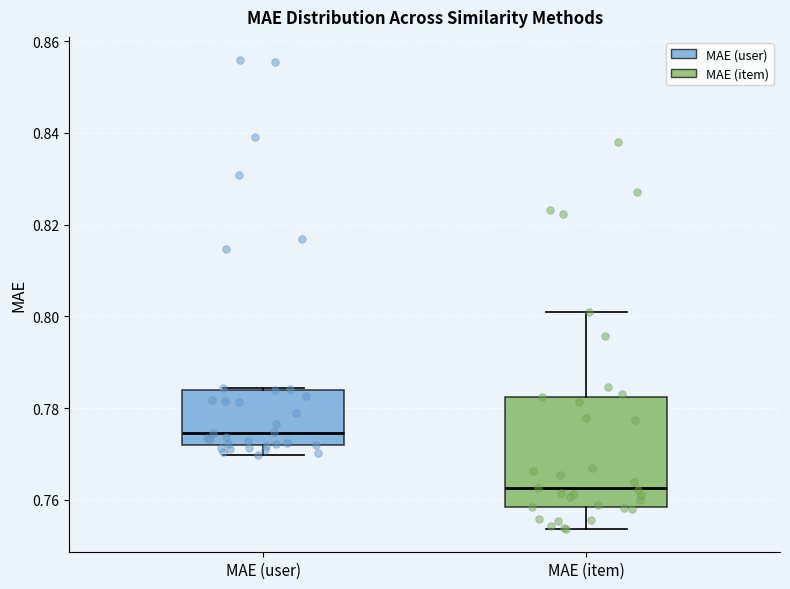

Reading left to right, read every box against the y-axis: the position of its median line, the range the box covers, and the ends of its whiskers. The values are not printed on the chart, so give them approximately, as read against the axis.

MAE (user): median 0.774, box 0.772 to 0.784, whiskers 0.770 to 0.784
MAE (item): median 0.762, box 0.758 to 0.782, whiskers 0.754 to 0.800